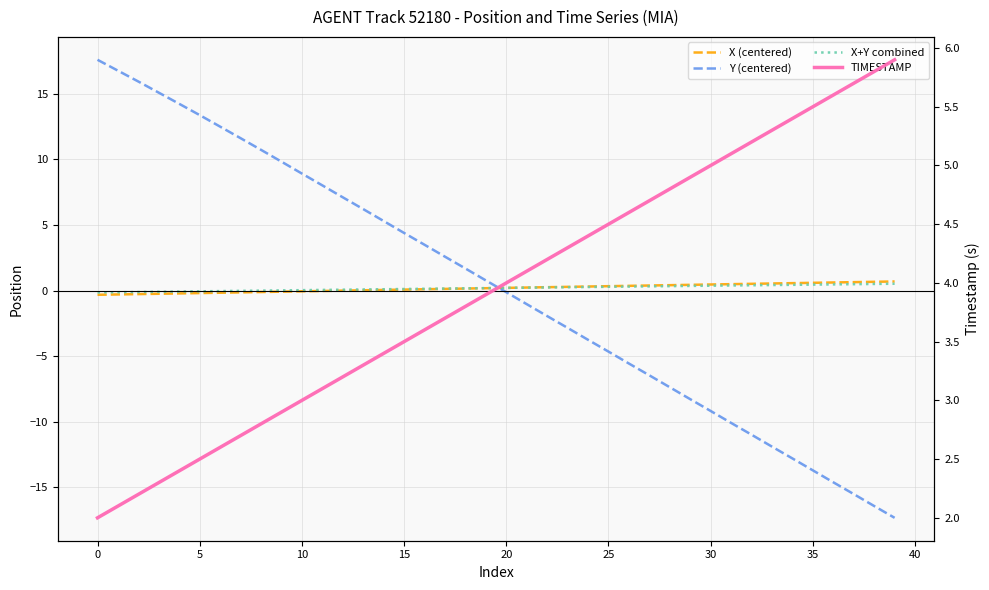

What is the sum of all X+Y combined values?

7.5